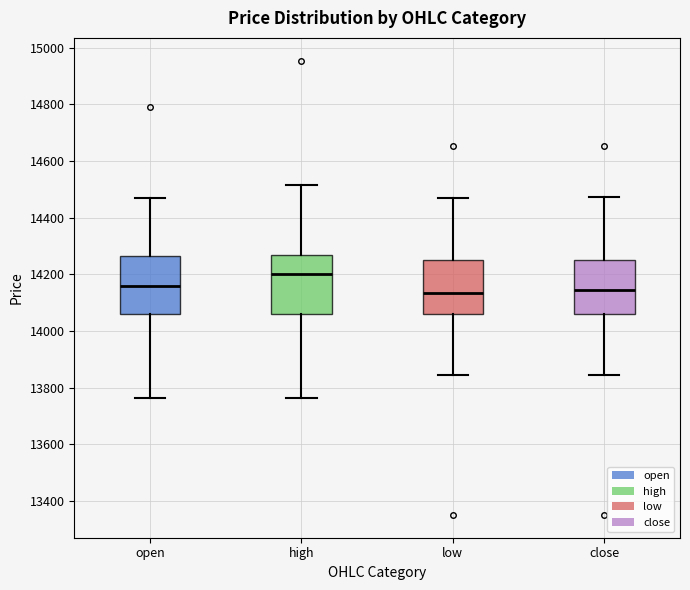

Reading left to right, transcribe this box plot: for each box, give where its median line is, the range the box spans, and where its two whiskers end, as read against the y-axis. The values are not printed on the chart, so give them approximately, as read against the axis.

open: median 14160, box 14060 to 14260, whiskers 13760 to 14480
high: median 14200, box 14060 to 14260, whiskers 13760 to 14520
low: median 14140, box 14060 to 14260, whiskers 13840 to 14480
close: median 14140, box 14060 to 14260, whiskers 13840 to 14480